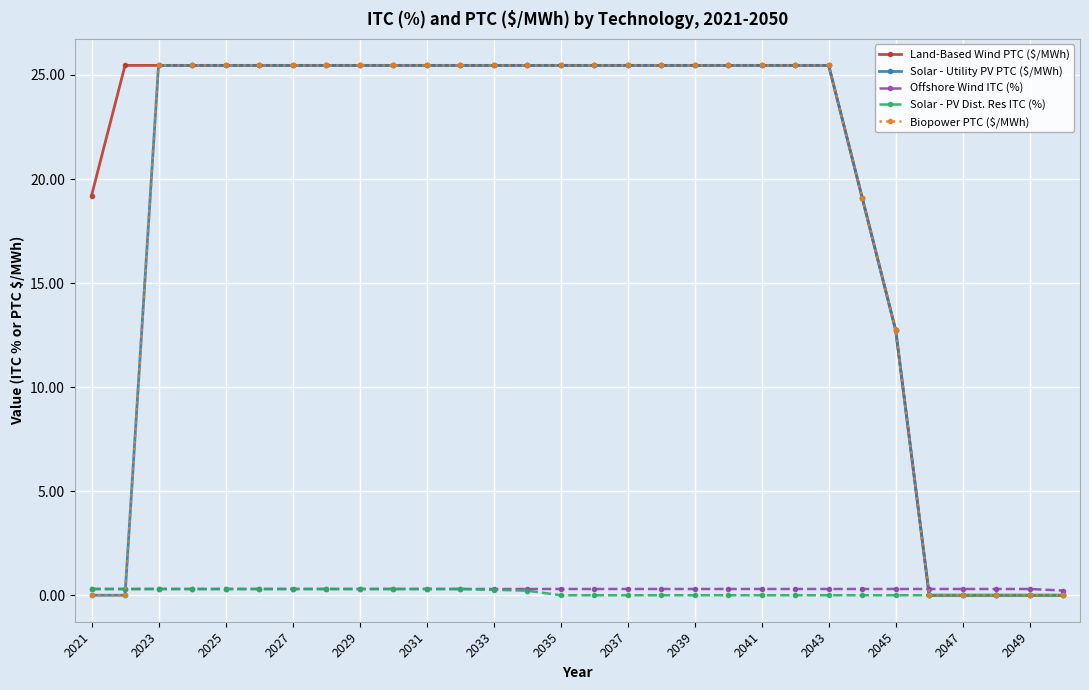

True or false: Land-Based Wind PTC ($/MWh) has more than 0 interior local peaks.

False